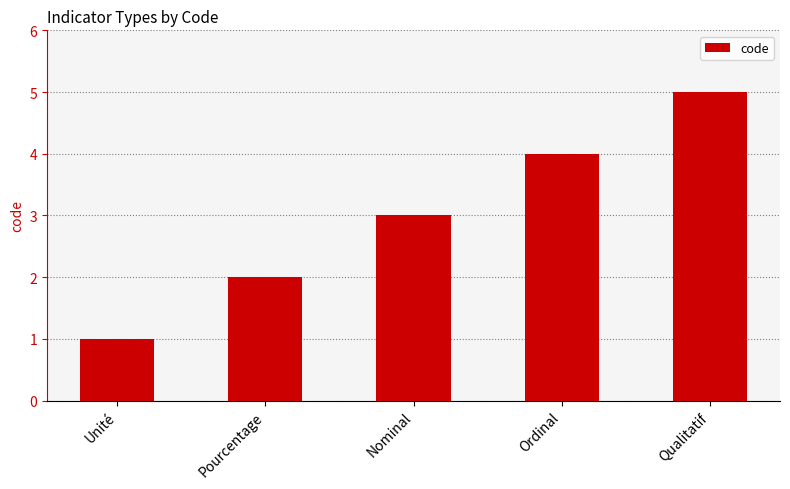

List the labels in order of value, largest first.

Qualitatif, Ordinal, Nominal, Pourcentage, Unité